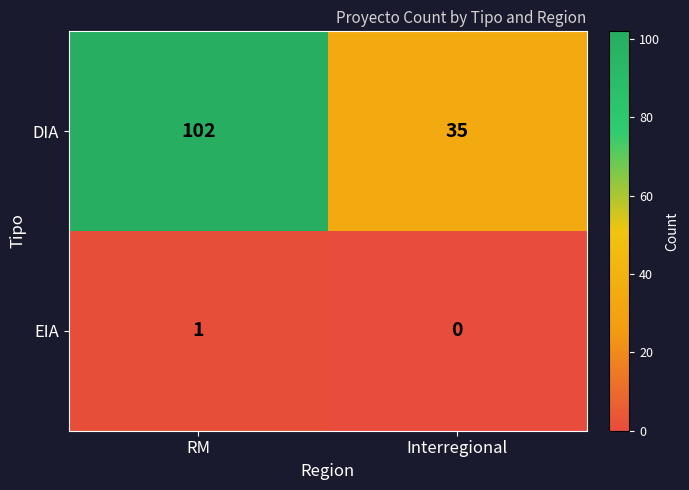

Count the number of data series in this chart.

2